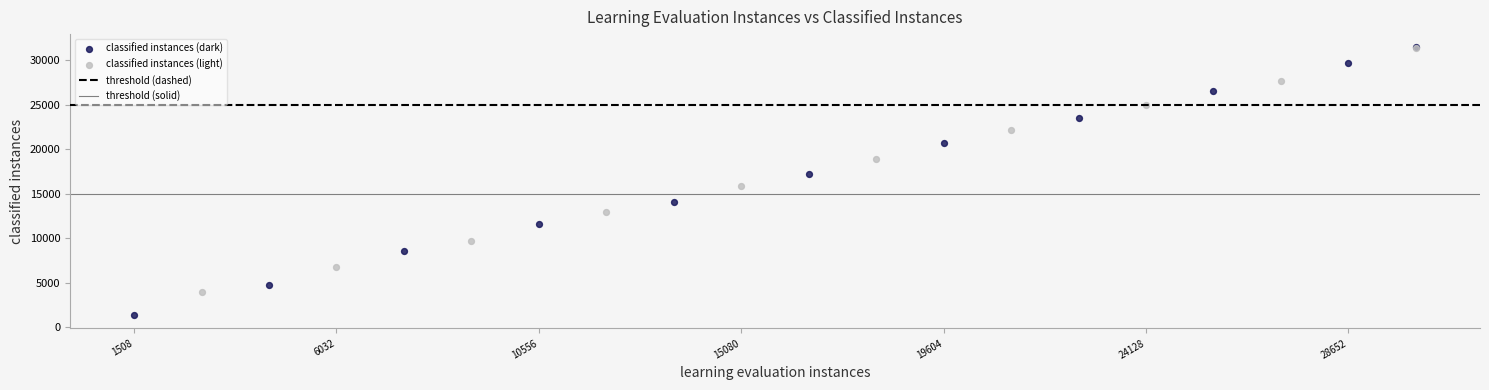

Which series has the largest Y range (max minus min)?

classified instances (dark)